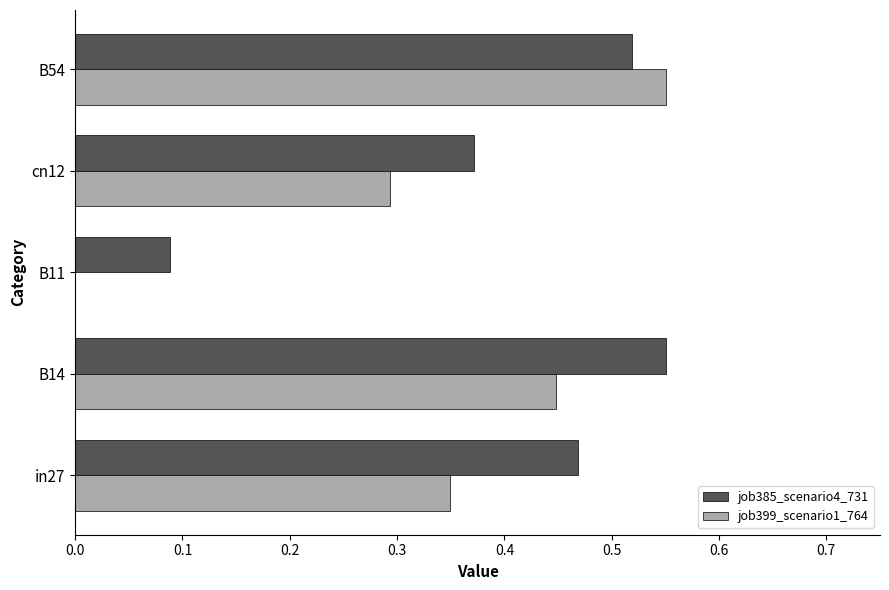

Count the job399_scenario1_764 values in the range 0 to 1.

5